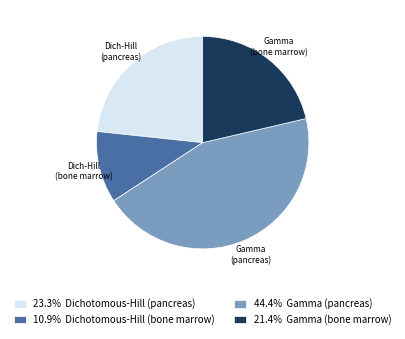

How many slices are in this pie chart?

4